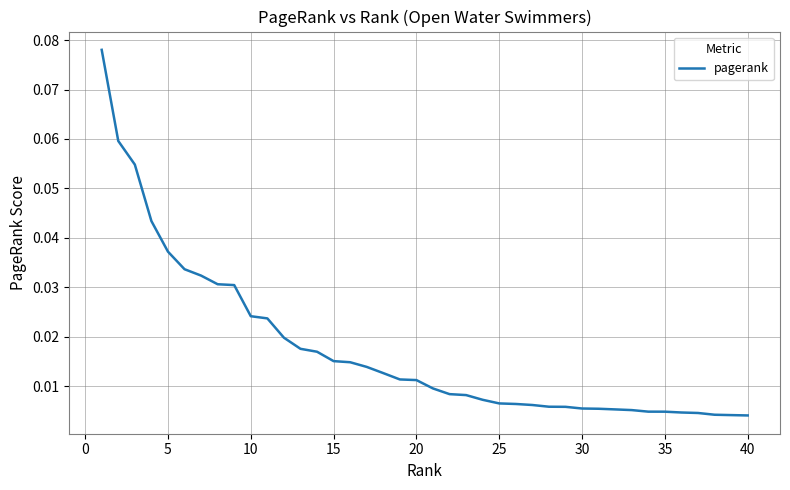

Is this an area chart (filled region under the line)?

No